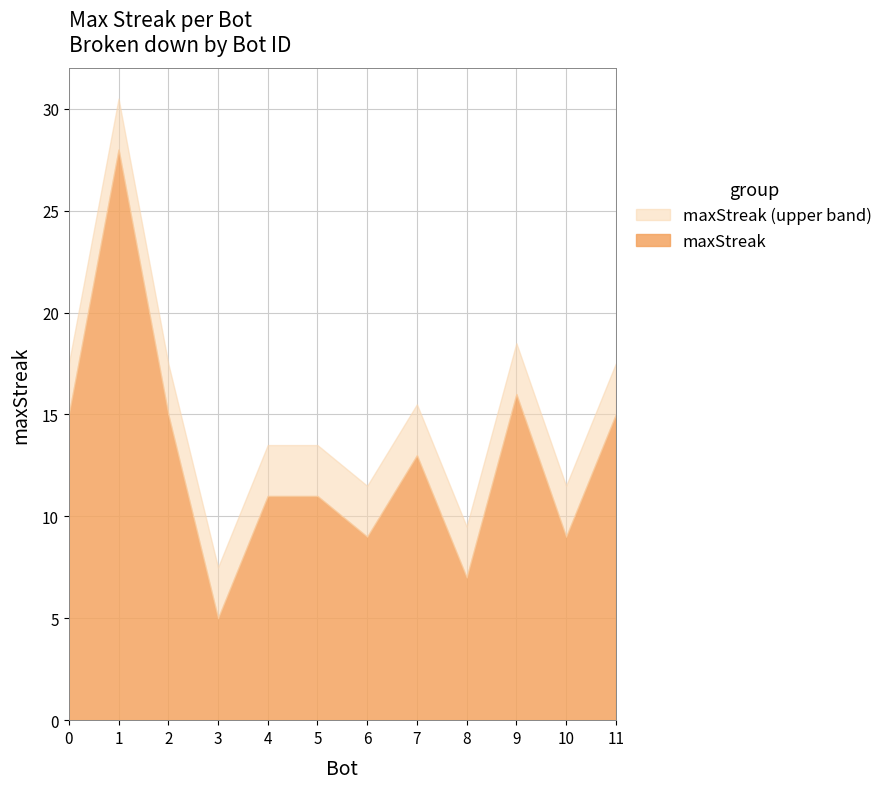

What is the value of the 4th point from the left?

5